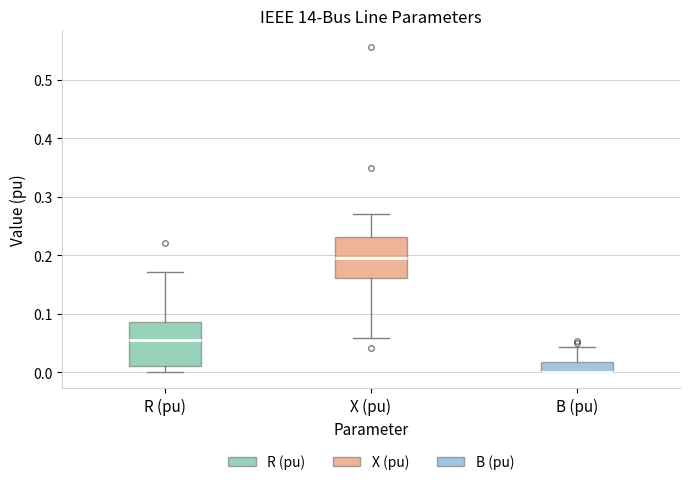

Reading left to right, read every box against the y-axis: the position of its median line, the range the box covers, and the ends of its whiskers. The values are not printed on the chart, so give them approximately, as read against the axis.

R (pu): median 0.06, box 0.01 to 0.09, whiskers 0.00 to 0.17
X (pu): median 0.20, box 0.16 to 0.23, whiskers 0.06 to 0.27
B (pu): median 0.00 (drawn on the box's lower edge), box 0.00 to 0.02, whiskers 0.00 to 0.04